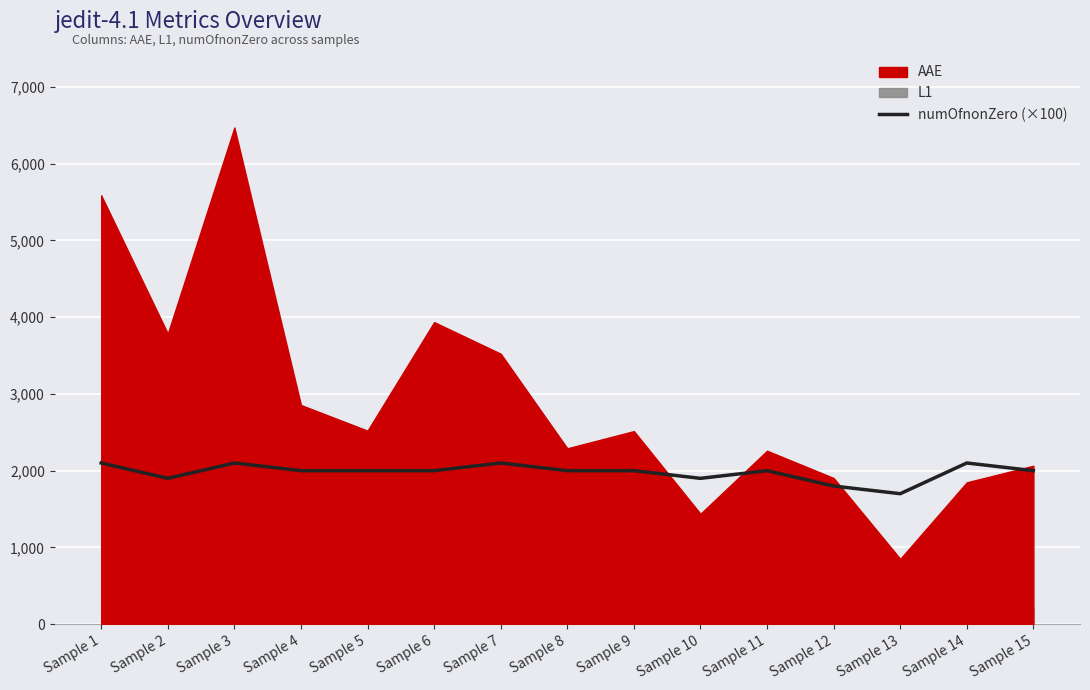

Which category has the highest value across all series?

Sample 1